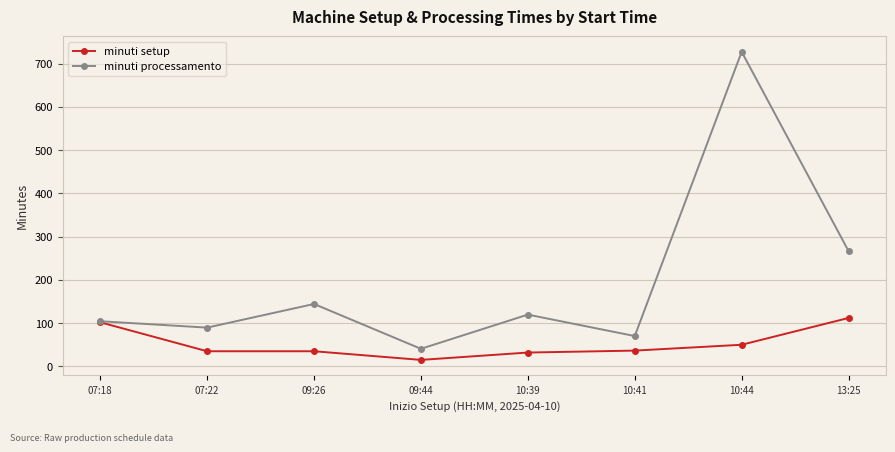

Where is minuti processamento nearest to the value 384?

13:25